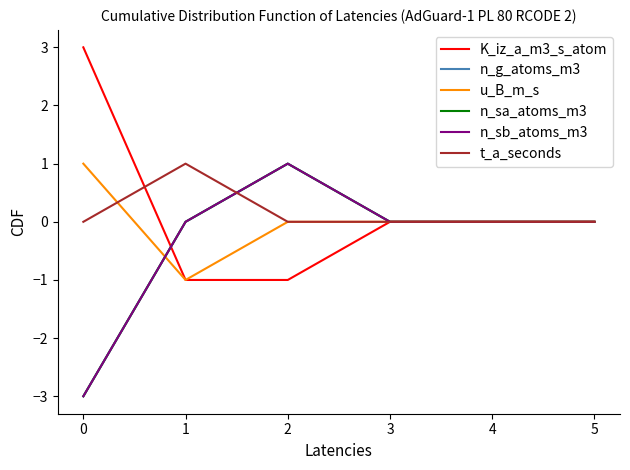

Reading right to left, what are all the values shown in this chart?

K_iz_a_m3_s_atom: 0	0	0	-1	-1	3
n_g_atoms_m3: 0	0	0	1	0	-3
u_B_m_s: 0	0	0	0	-1	1
n_sa_atoms_m3: 0	0	0	1	0	-3
n_sb_atoms_m3: 0	0	0	1	0	-3
t_a_seconds: 0	0	0	0	1	0